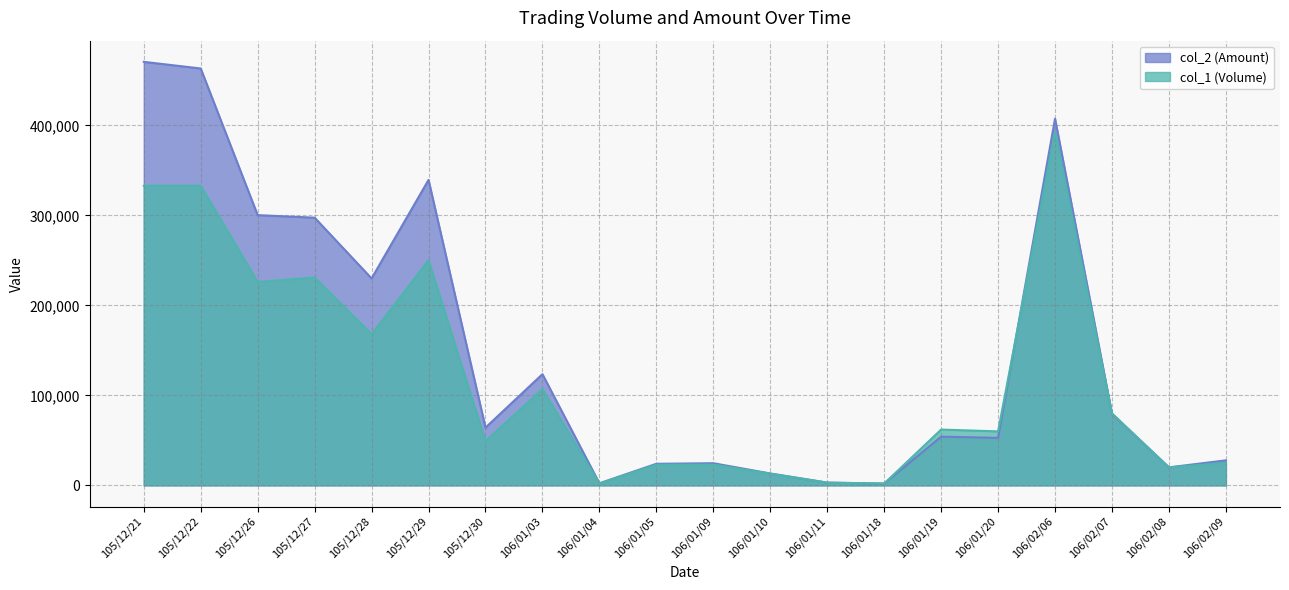

Which series has the widest spread of values?

col_2 (Amount)